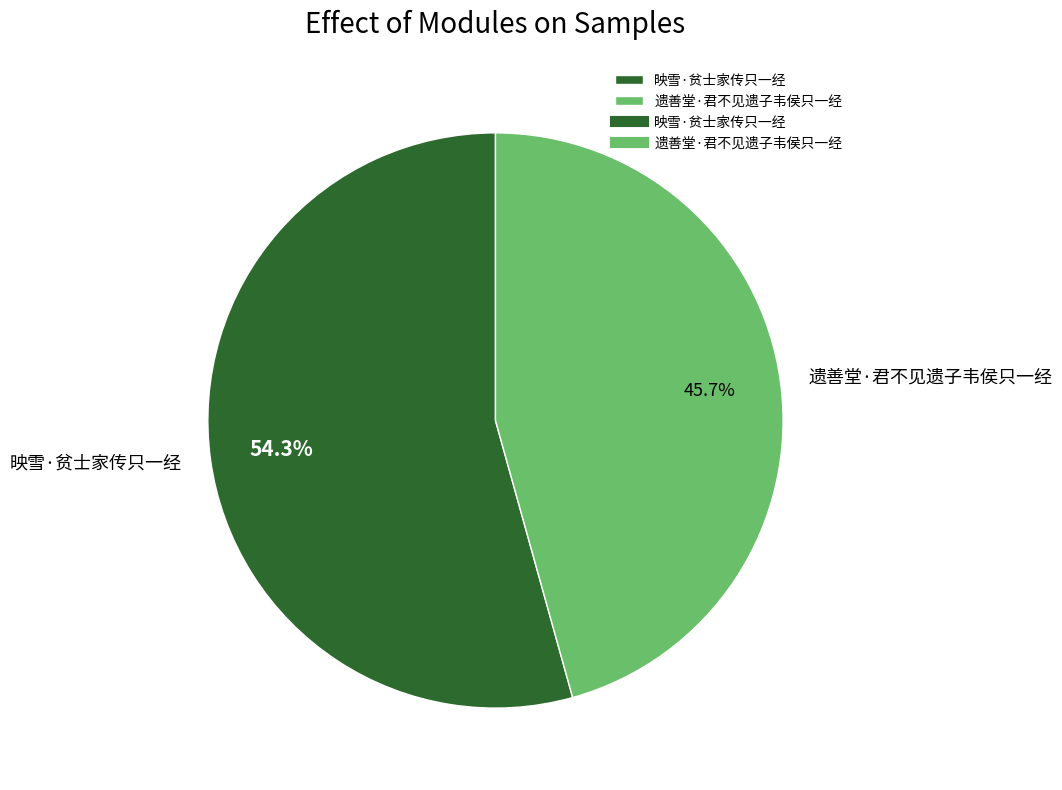

What is the largest slice in the pie chart?

映雪·贫士家传只一经